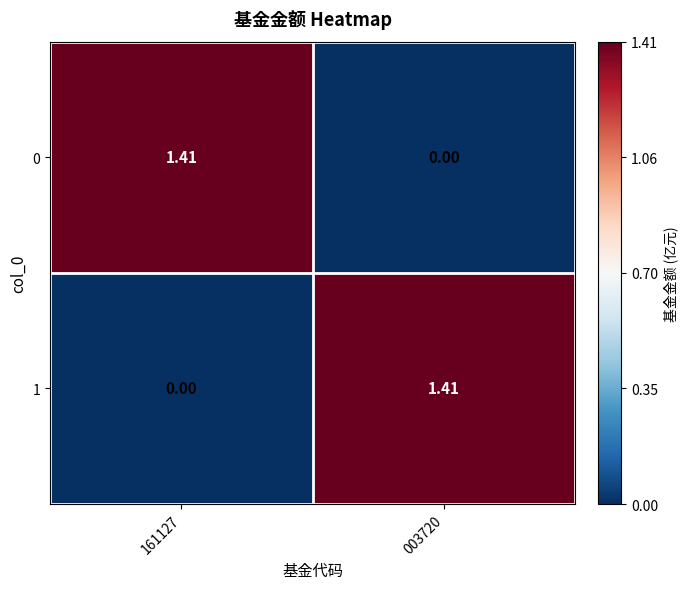

How many values in the 1 series are below 1?

1